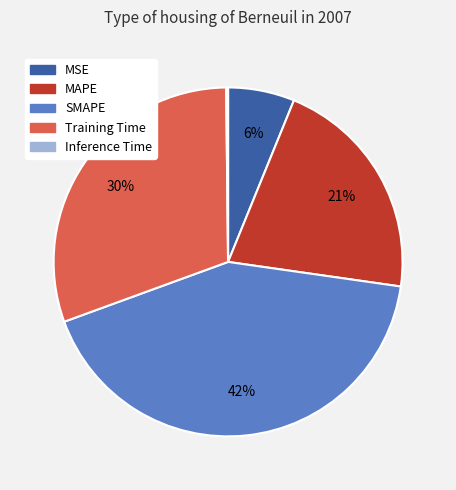

Combined, do Training Time and MSE account for over 50%?

No